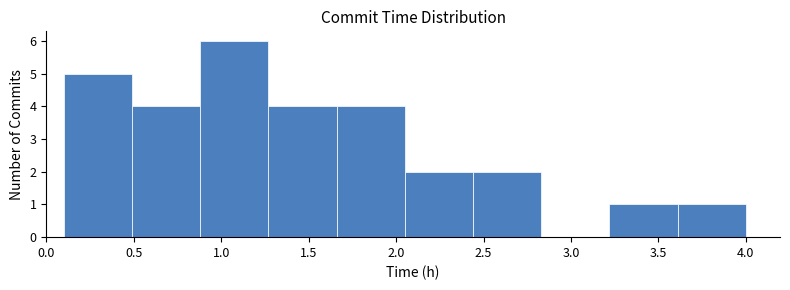

Reading left to right, transcribe this chart: for each bar, give the range it covers on the x-axis and its height. Neither the bar edges nor the heights are printed on the chart, so give them approximately, as read against the axes.

0.10 to 0.49: 5
0.49 to 0.88: 4
0.88 to 1.27: 6
1.27 to 1.66: 4
1.66 to 2.05: 4
2.05 to 2.44: 2
2.44 to 2.83: 2
2.83 to 3.22: 0
3.22 to 3.61: 1
3.61 to 4.00: 1